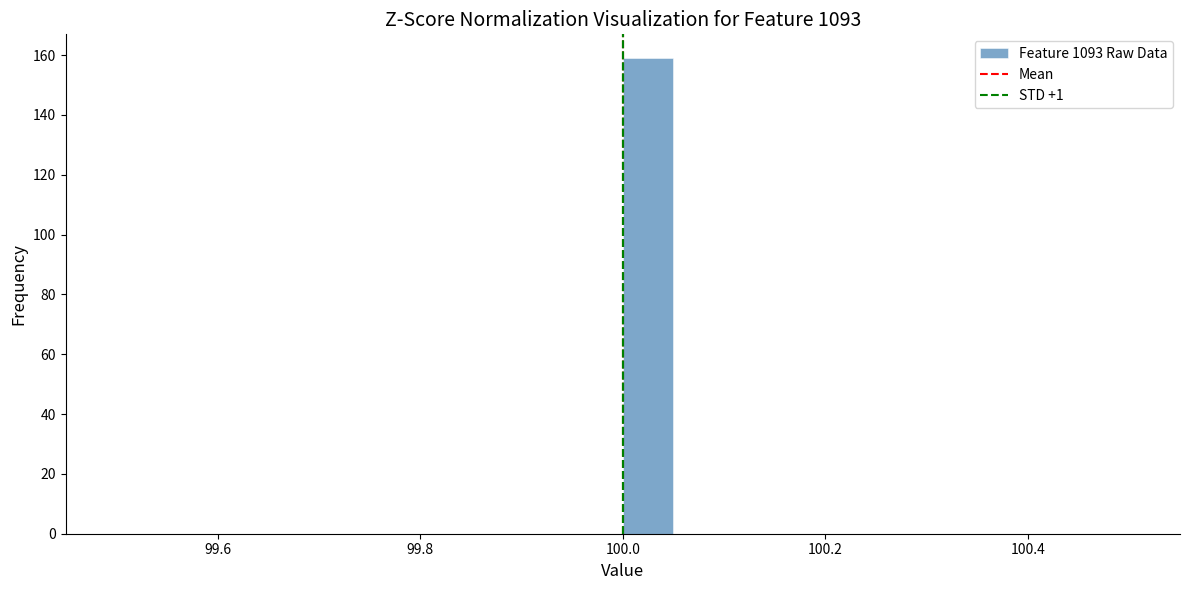

Read against the x-axis, roughly where is the centre of the tallest bar?

100.02